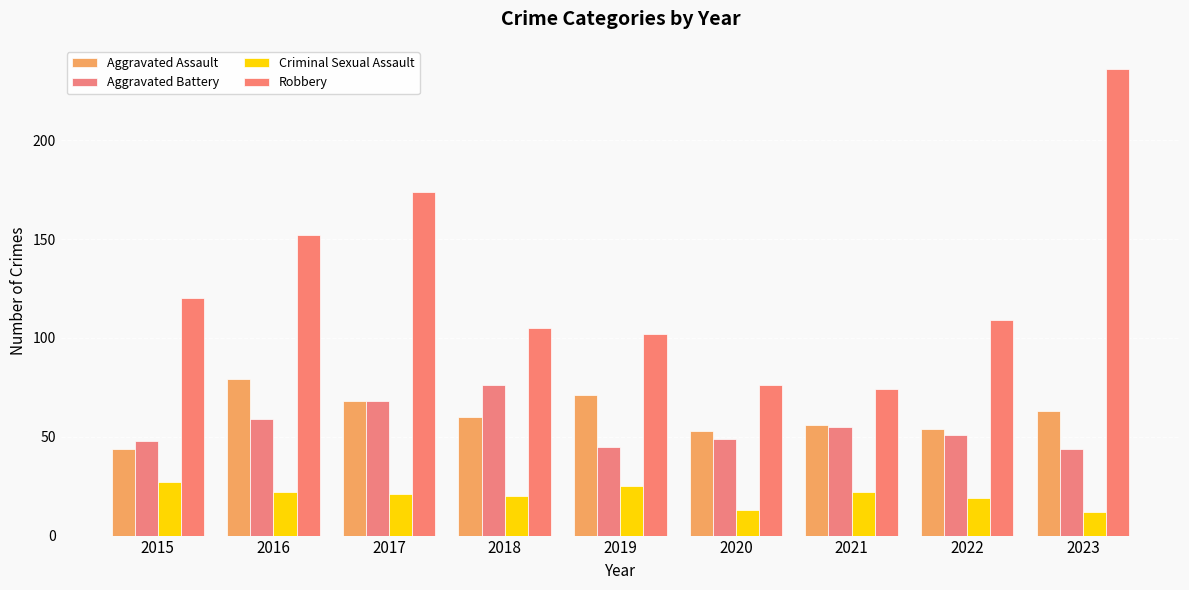

What is the difference between the highest and lowest values at 2016?

130